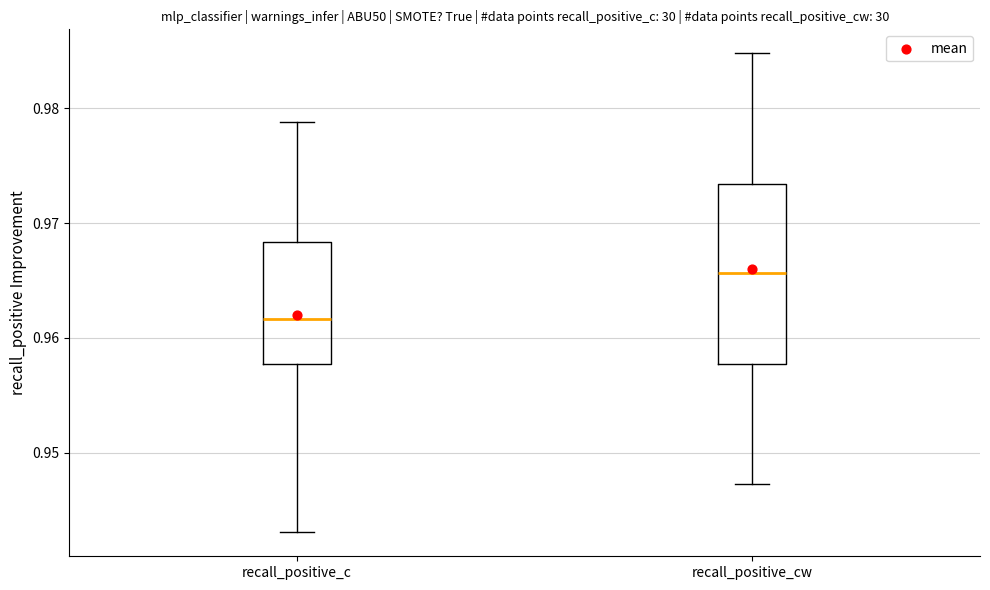

Which box has the lowest median line?

recall_positive_c